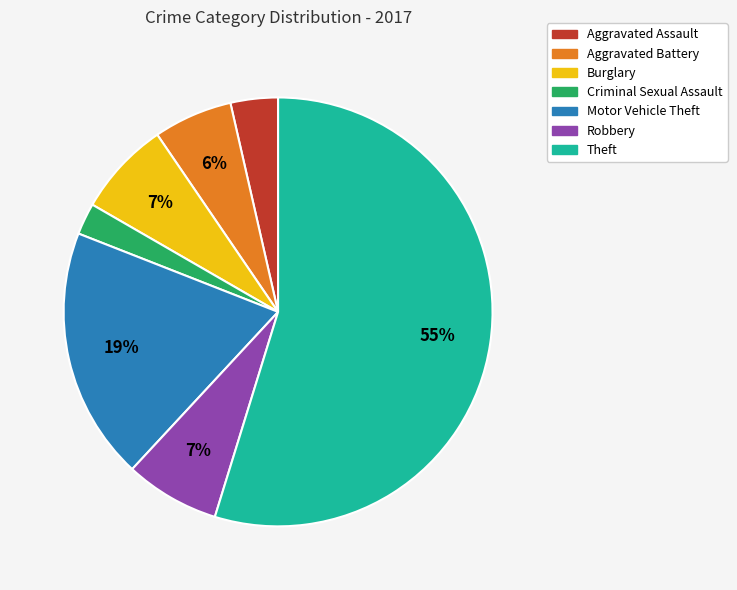

What is the ratio of the value at Aggravated Battery to the value at Motor Vehicle Theft?

0.3